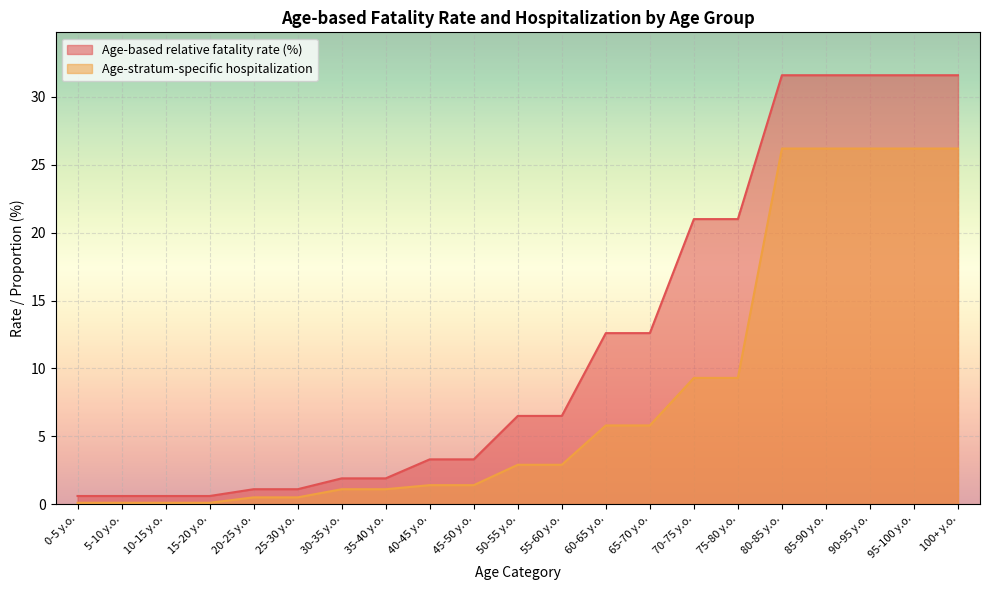

Count the number of categories in the chart.

21